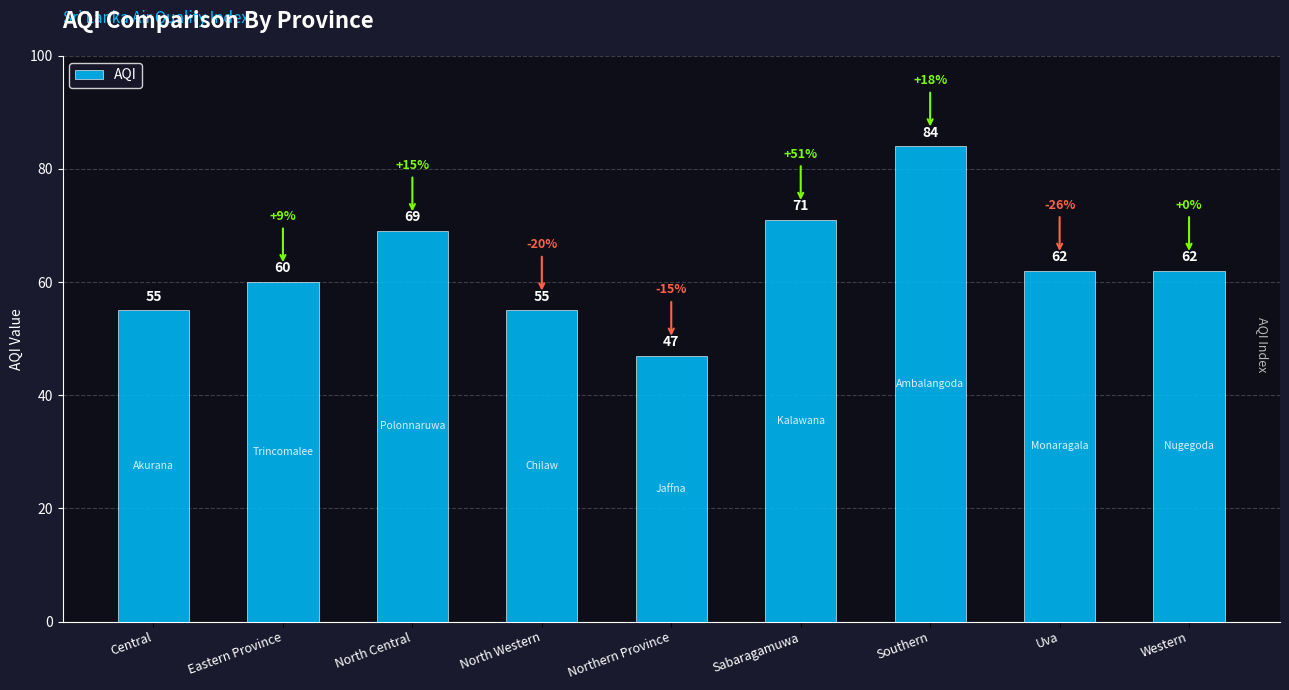

What is the average value?

63